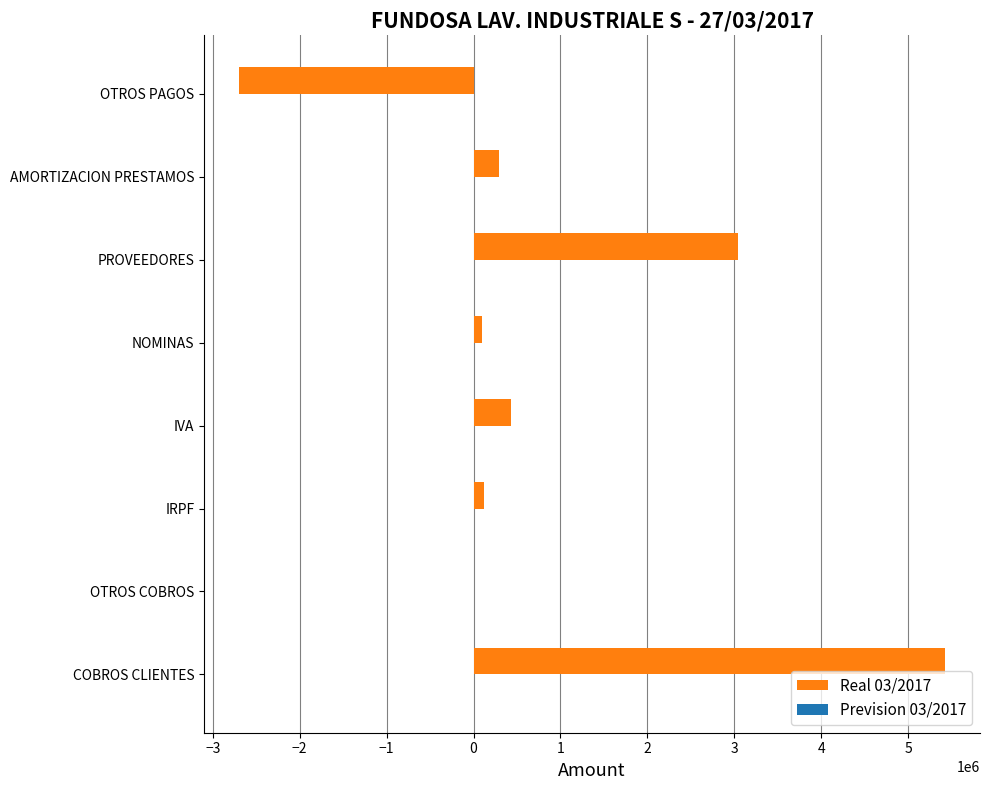

How many distinct data groups are displayed?

2